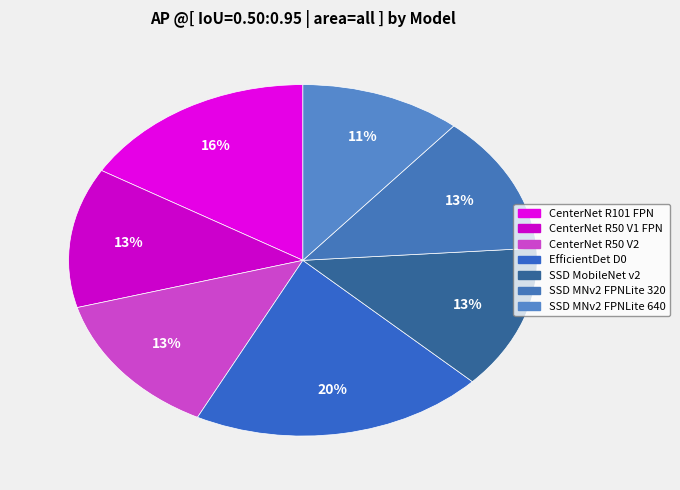

Count the number of slices in the pie.

7